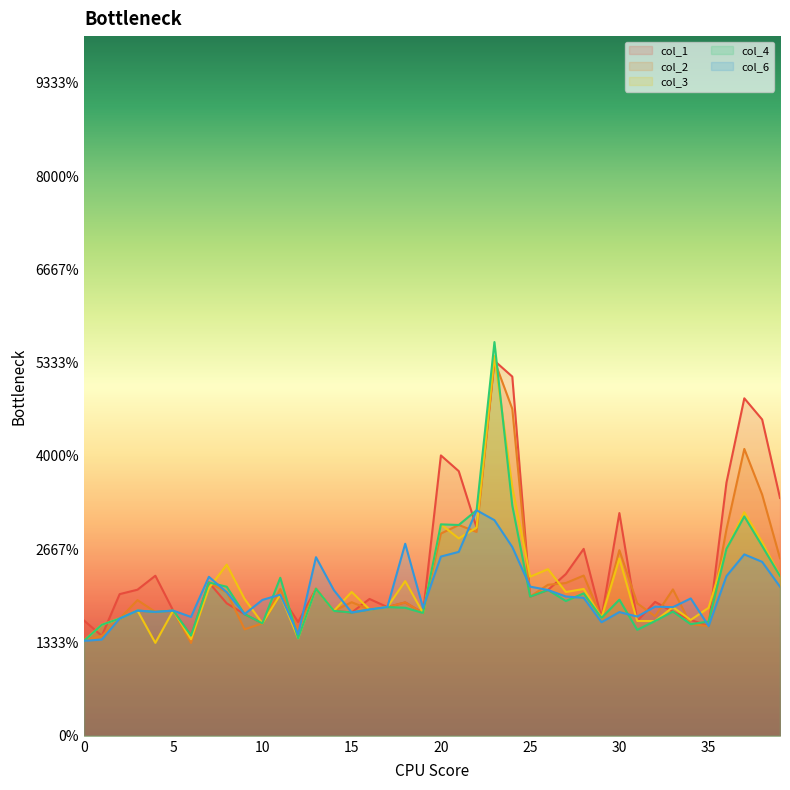

How many lines are shown in the chart?

5